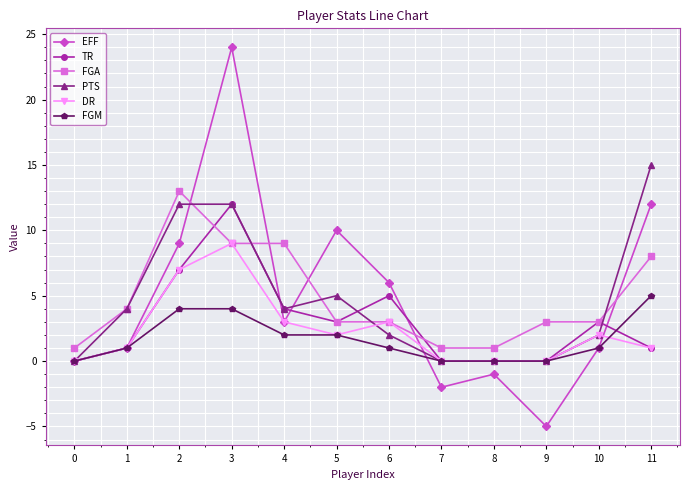

Which series ends up on top after the final intersection of EFF and PTS?

PTS